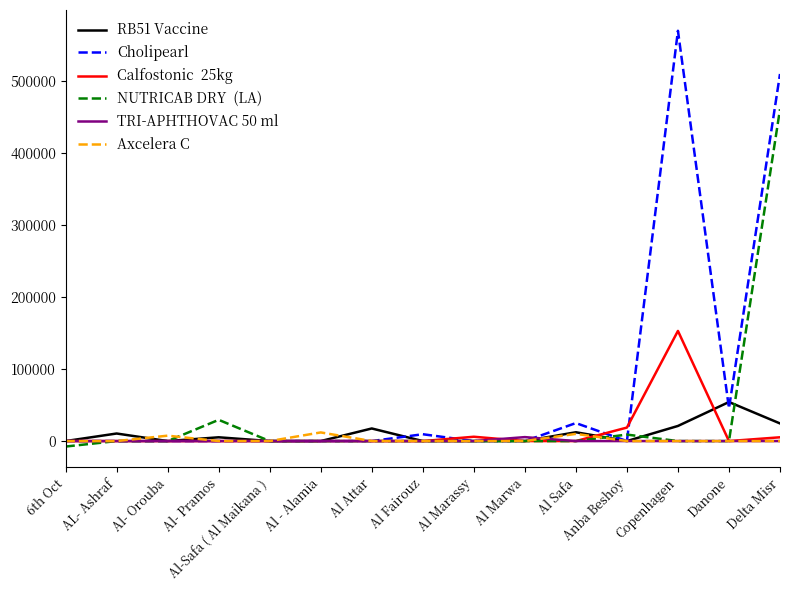

Which label corresponds to the largest value in the chart?

Copenhagen